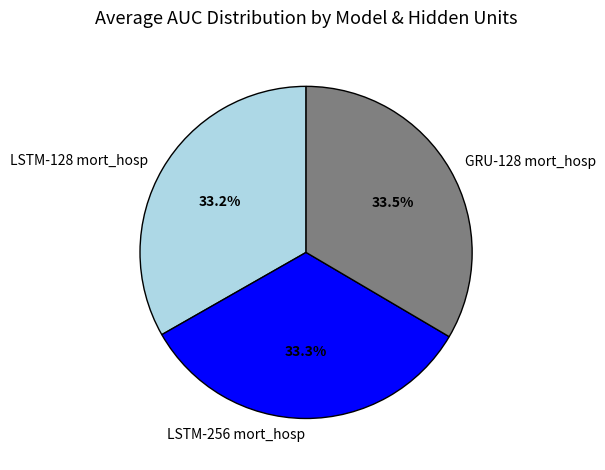

Does any single category account for the majority?

No